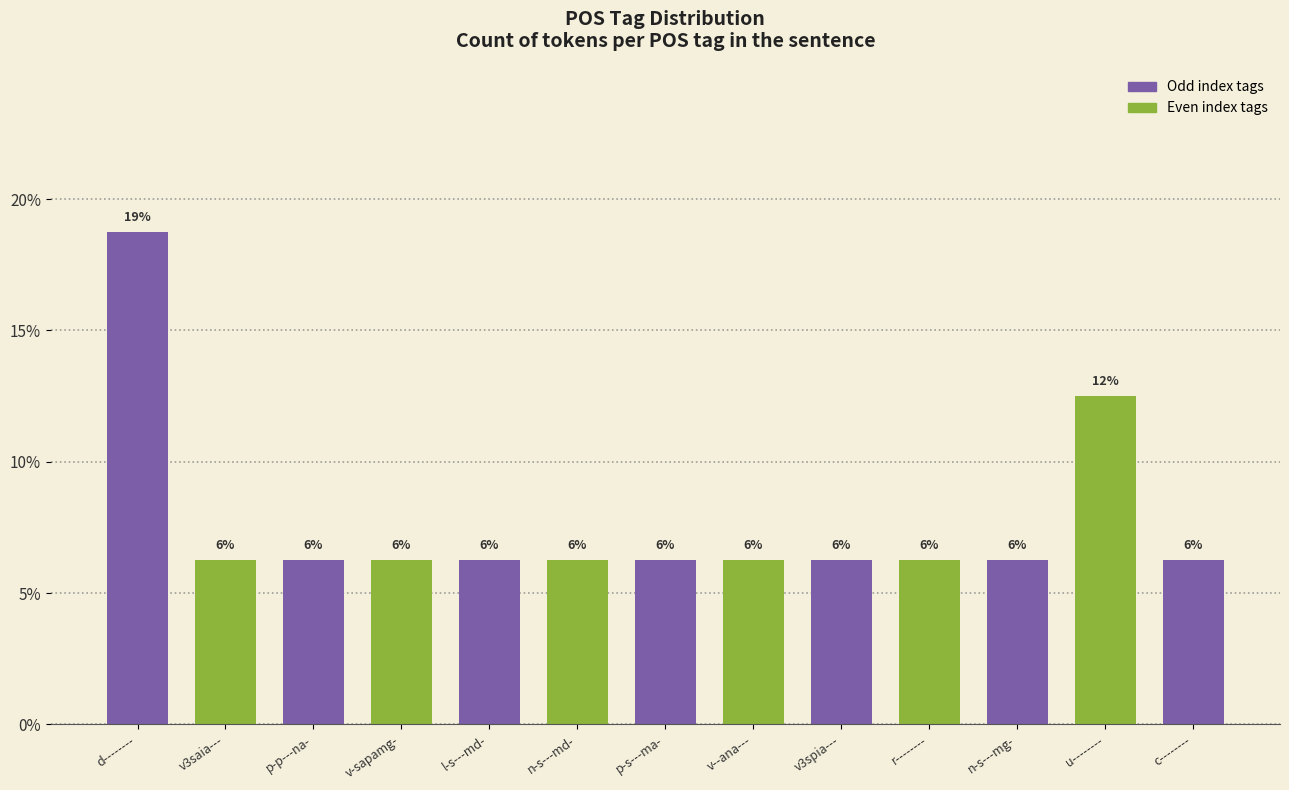

What is the minimum value shown in the chart?

6.2